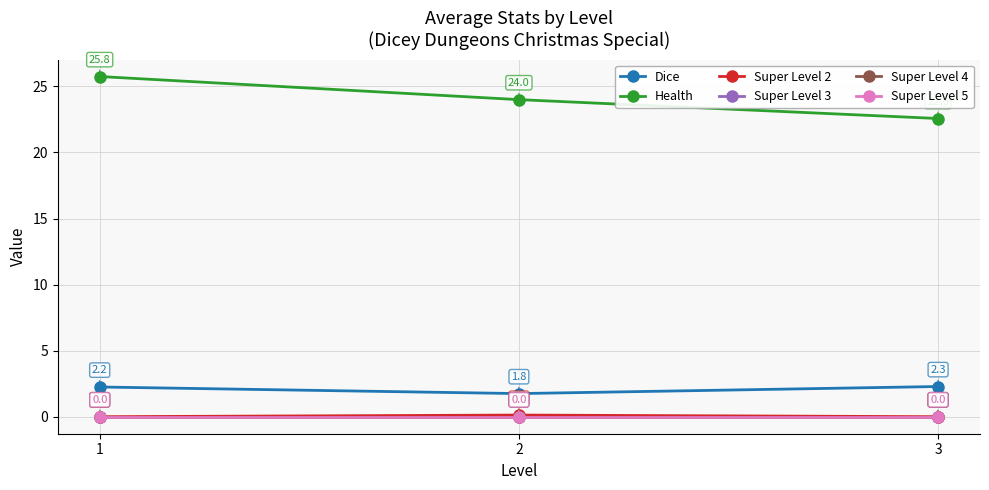

Is this an area chart (filled region under the line)?

No